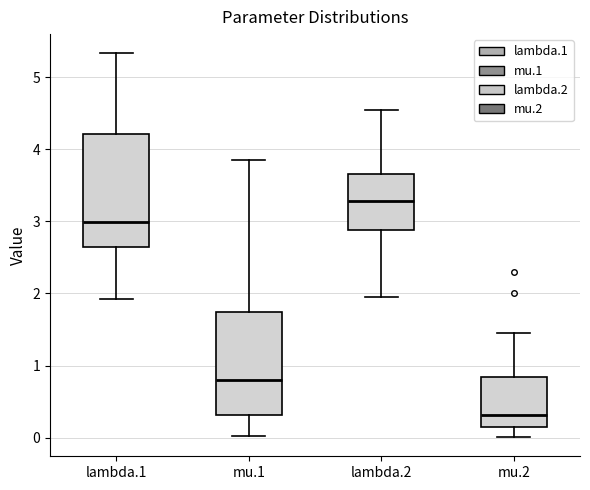

Where is the lower edge of the box for mu.1 on the y-axis? The values are not printed on the chart, so give them approximately, as read against the axis.

0.3